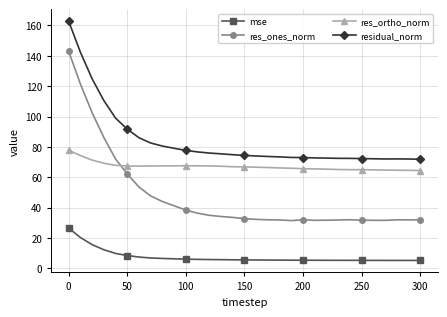

True or false: mse and res_ones_norm intersect in this chart.

False